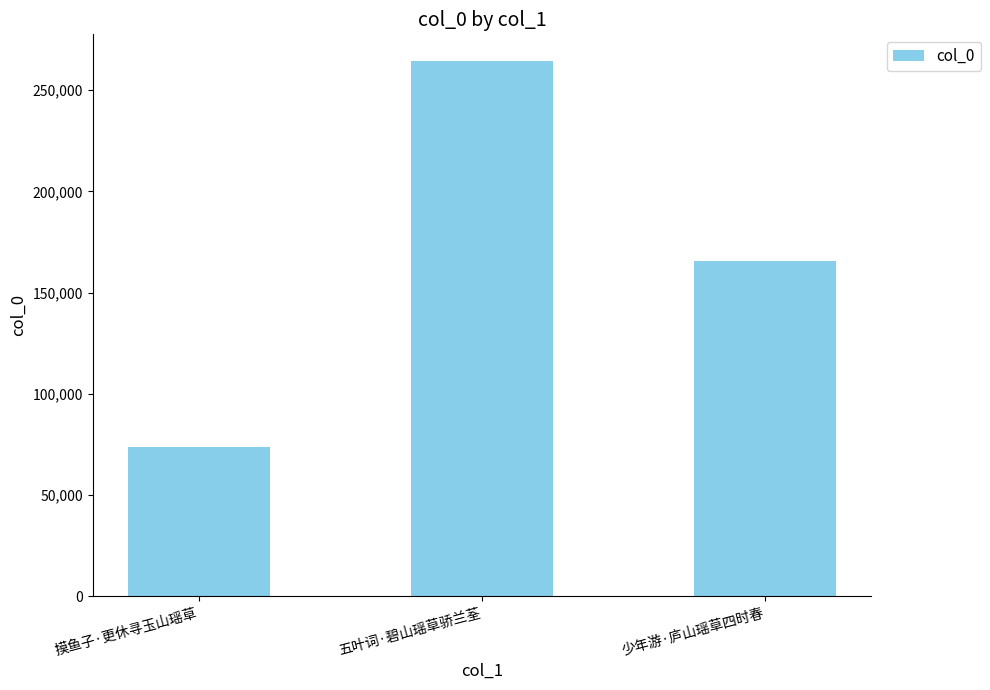

Reading right to left, transcribe all the data shown in this chart.

少年游·庐山瑶草四时春=165570	五叶词·碧山瑶草骄兰荃=264364	摸鱼子·更休寻玉山瑶草=73577